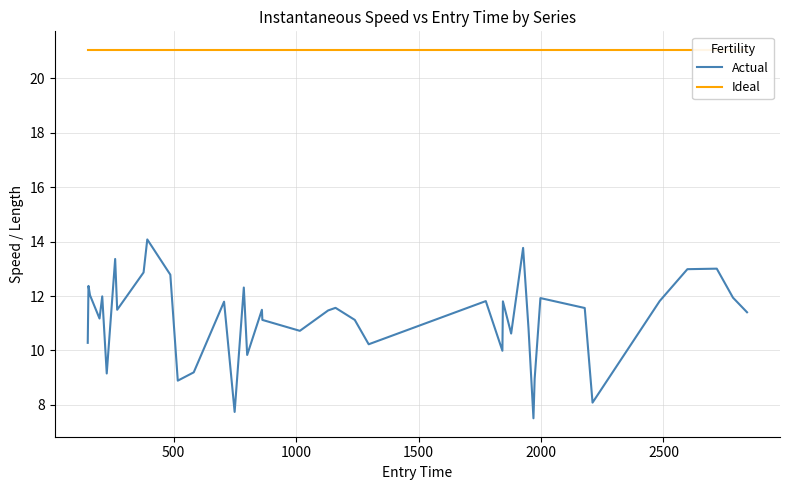

What is the minimum value shown in the chart?

7.5